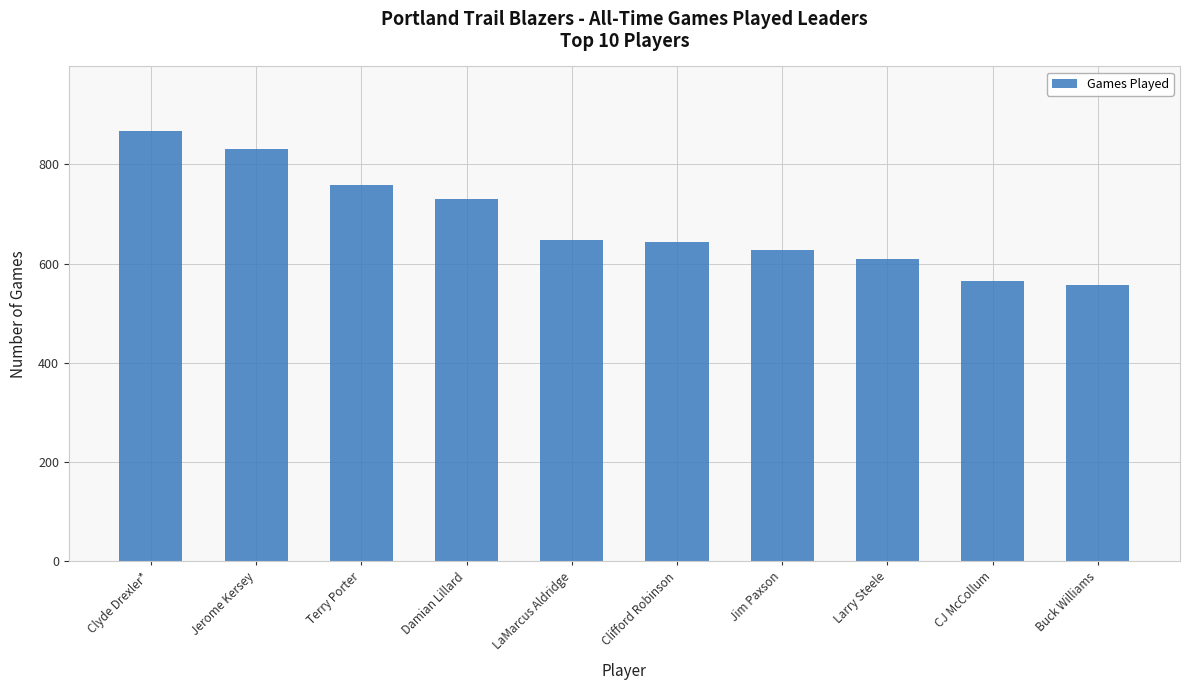

What position from the right is Clyde Drexler*?

10